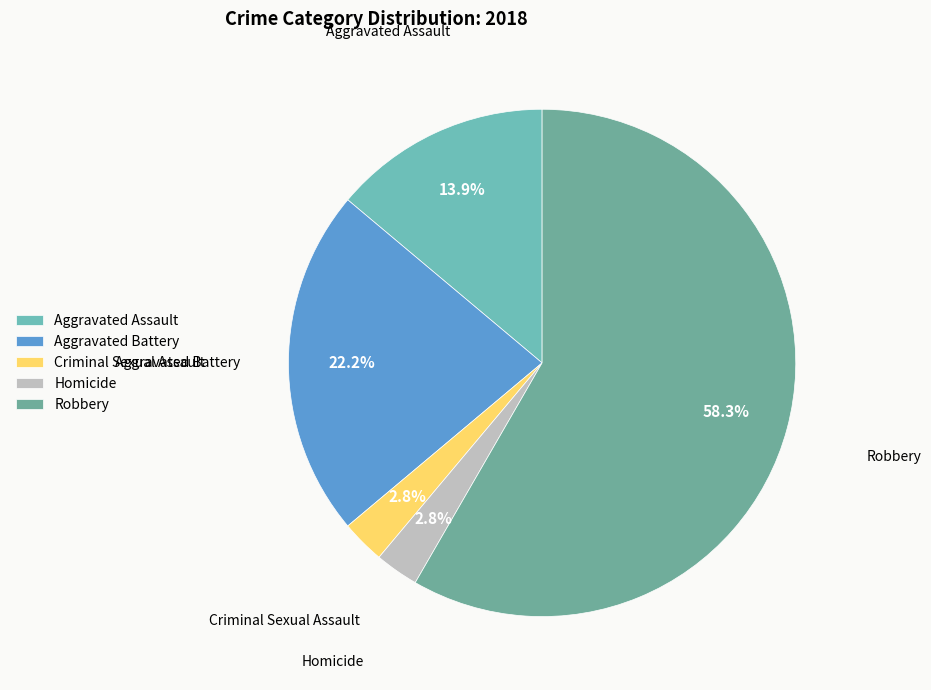

How many slices are in this pie chart?

5